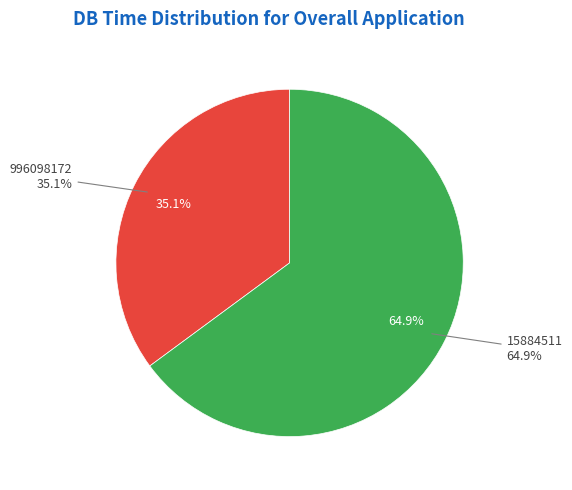

The 996098172 slice represents 28% of the pie. True or false?

False